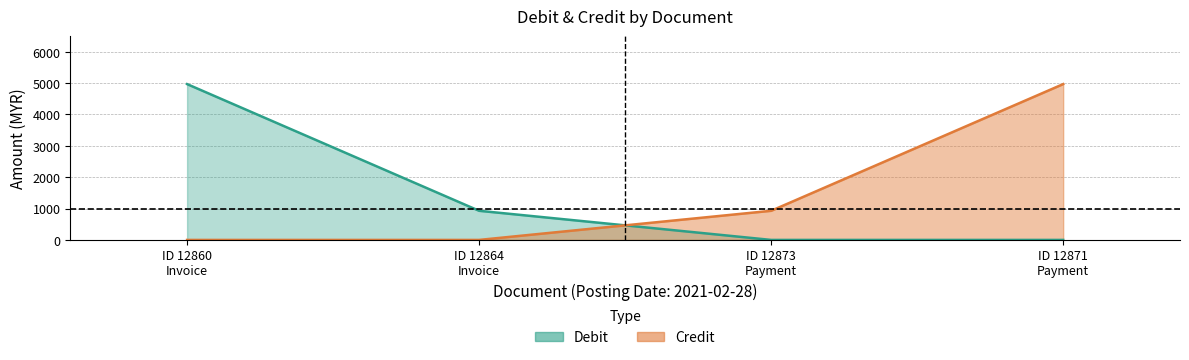

Which series has the largest total across all categories?

Debit